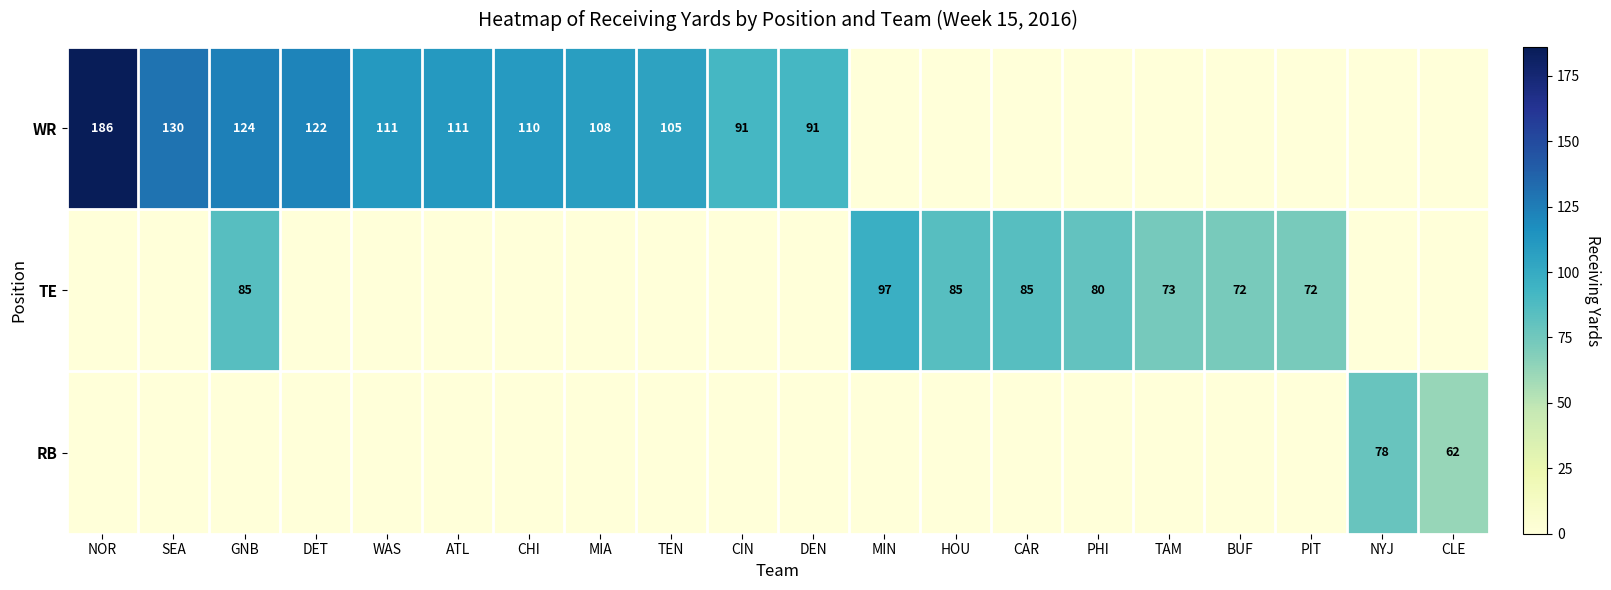

The WR series shows 186 at NOR. True or false?

True